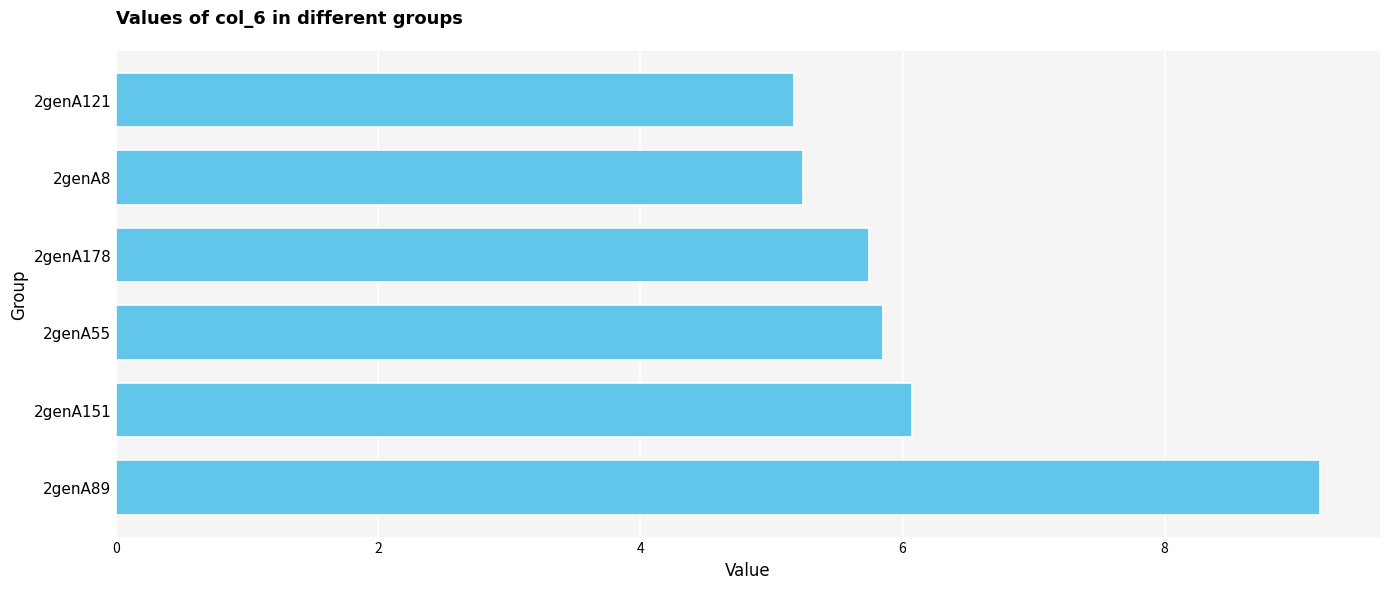

What is the greatest value displayed?

9.2